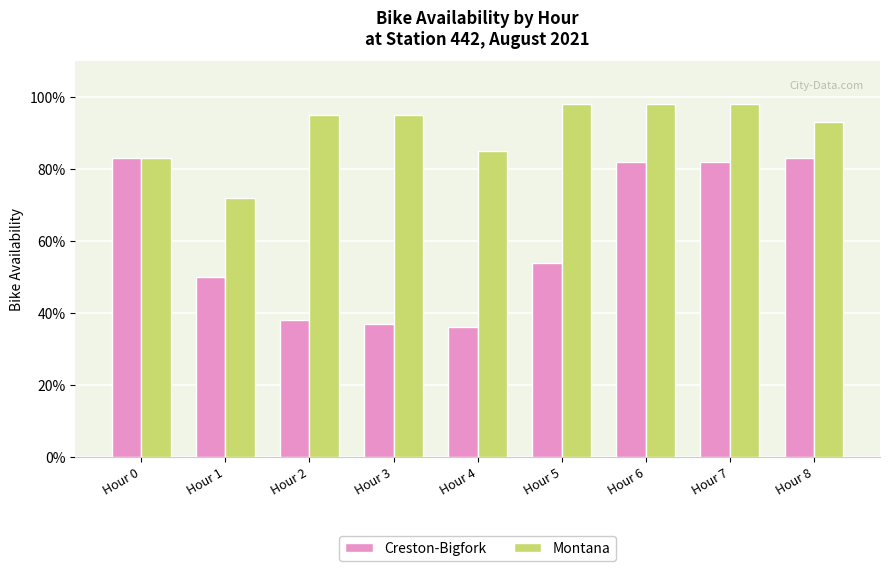

At which category does the chart reach its minimum across all series?

Hour 4